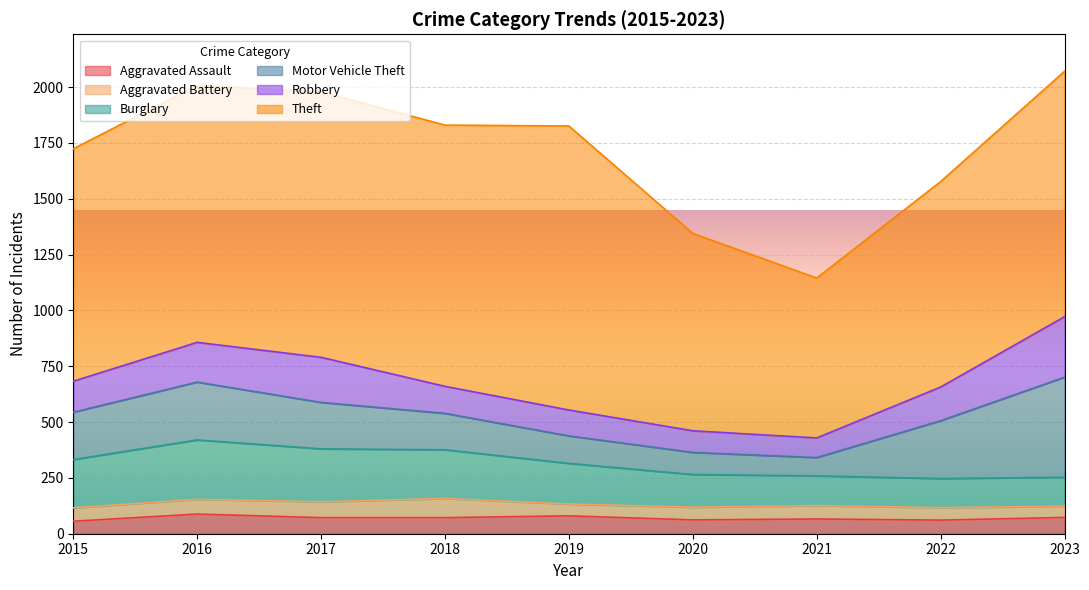

At which category does Burglary reach its first local peak?

2016